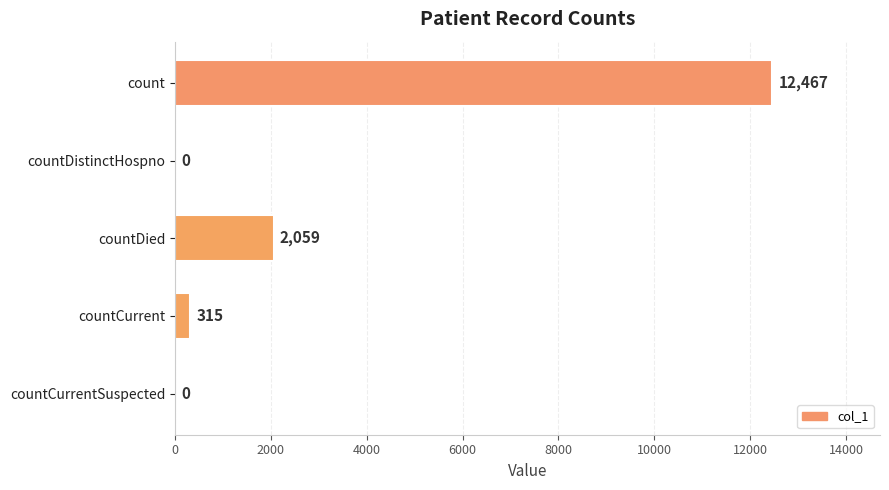

What is the sum of all values?

14841